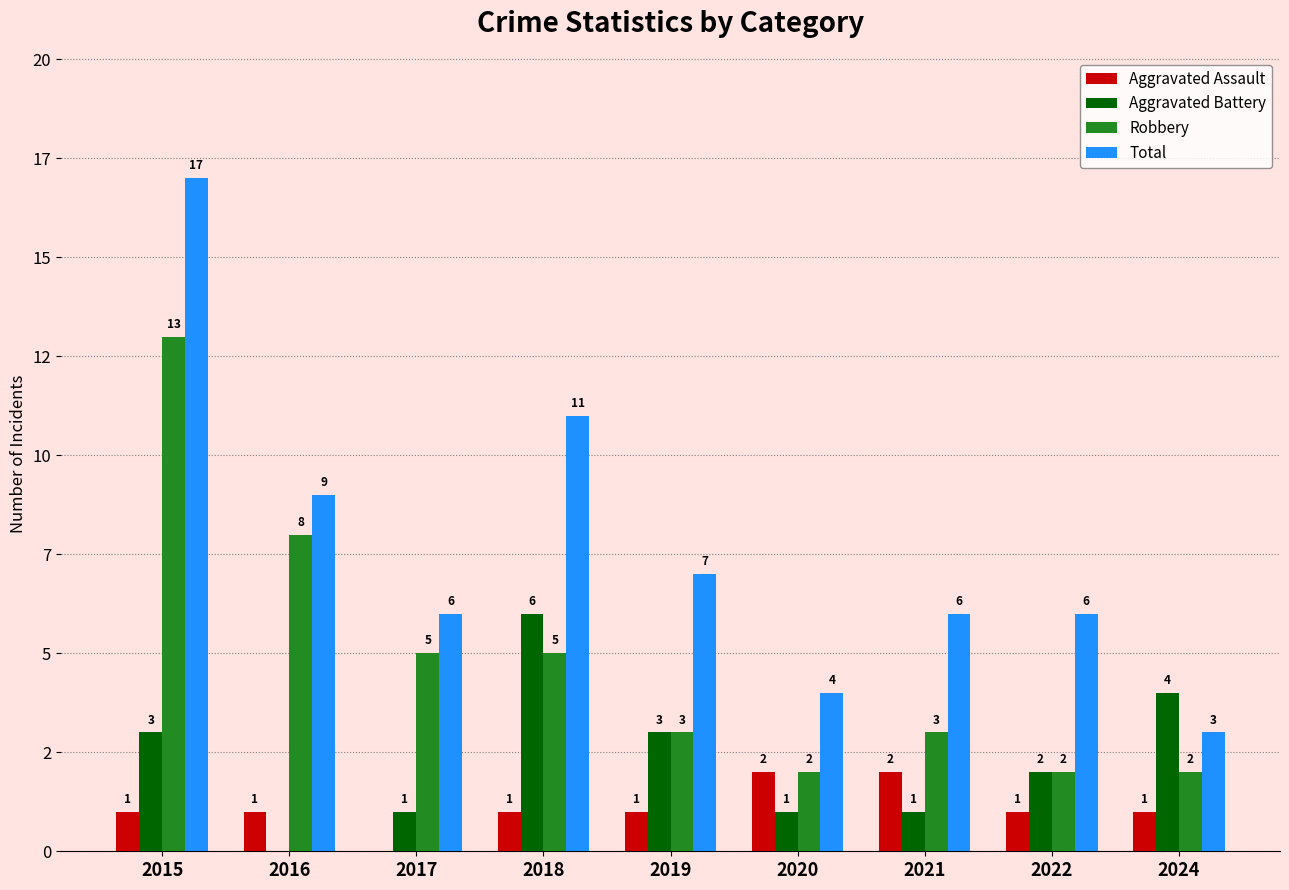

Are the bars grouped side by side (vs. stacked)?

Yes